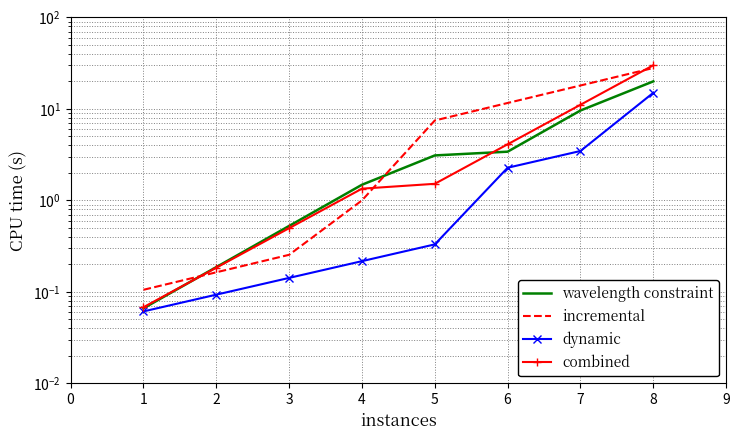

True or false: incremental has more than 1 interior local peaks.

False